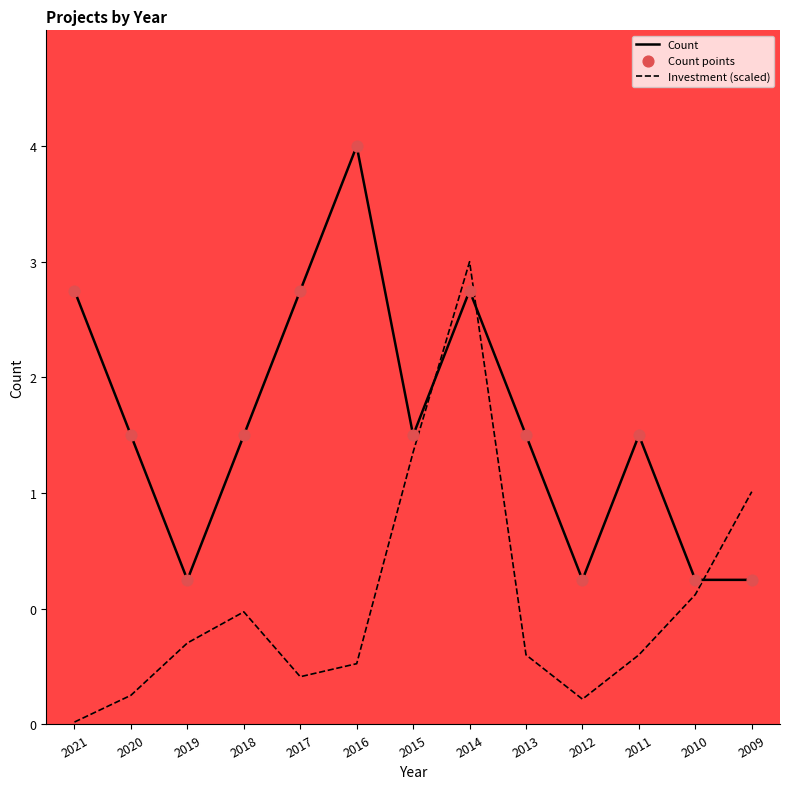

What are all the series names shown in the legend?

Count, Investment (scaled), Count points